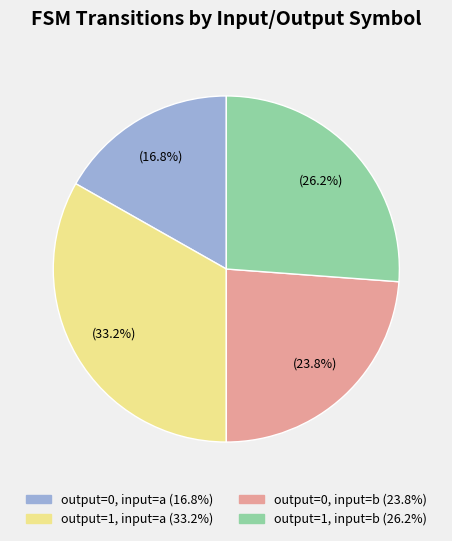

How many slices are in this pie chart?

4